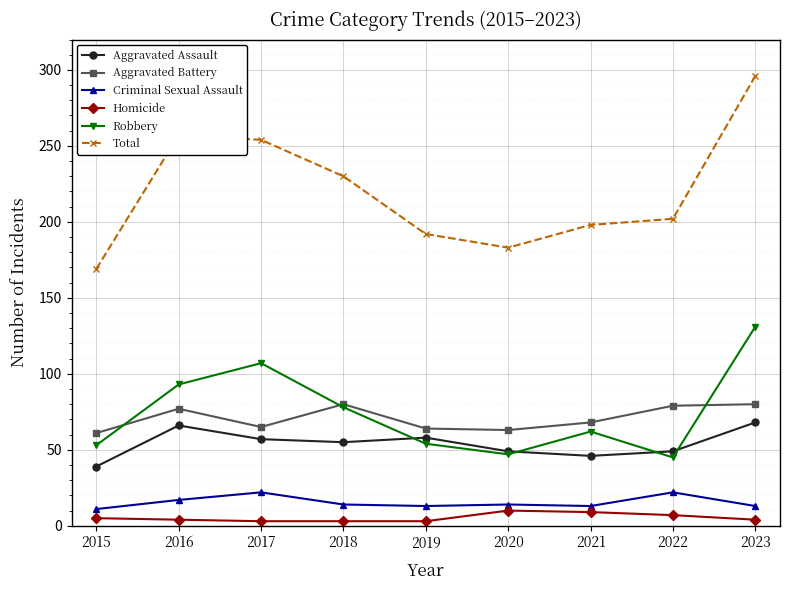

What is the maximum value for Homicide?

10